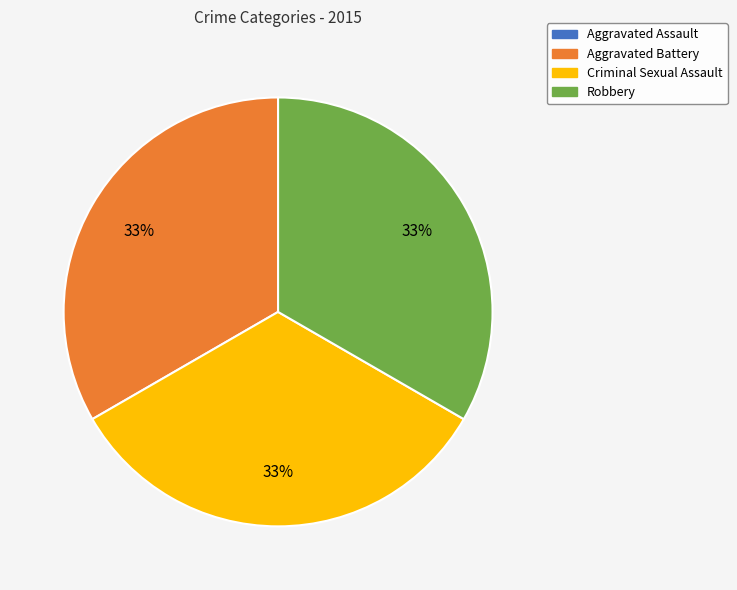

Is there a majority slice in this chart?

No